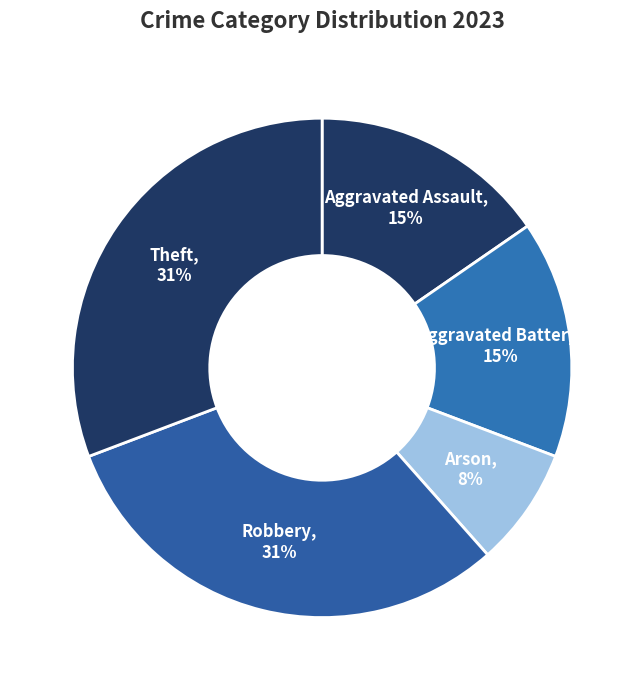

What is the smallest slice in the pie chart?

Arson